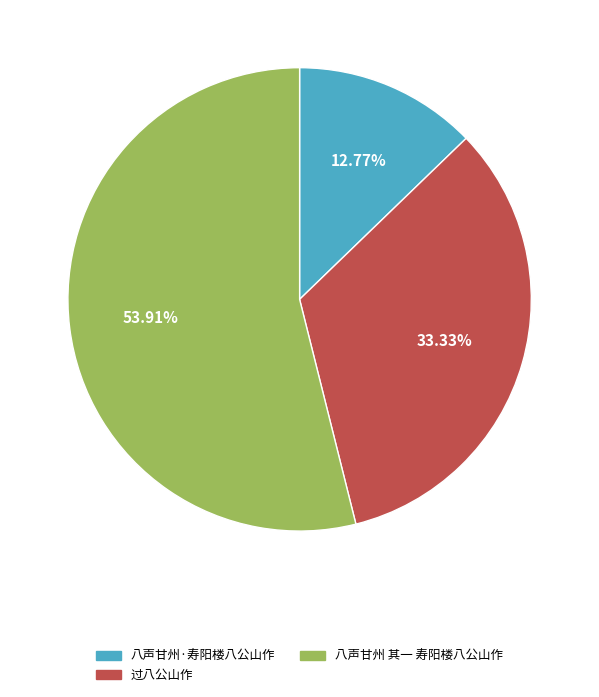

Which slice is the largest?

八声甘州 其一 寿阳楼八公山作